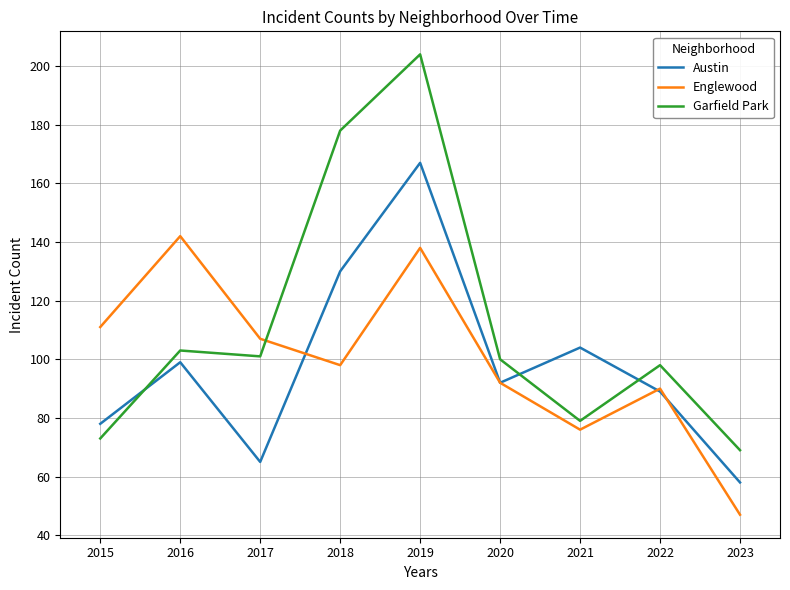

Where is the first local maximum for Austin?

2016